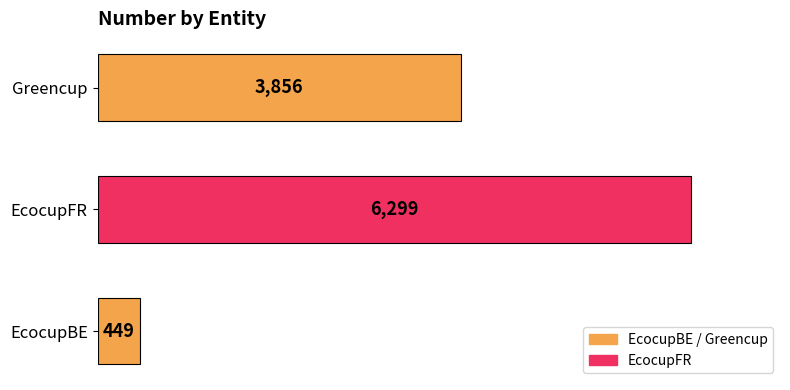

Where is the data nearest to the value 3374?

Greencup